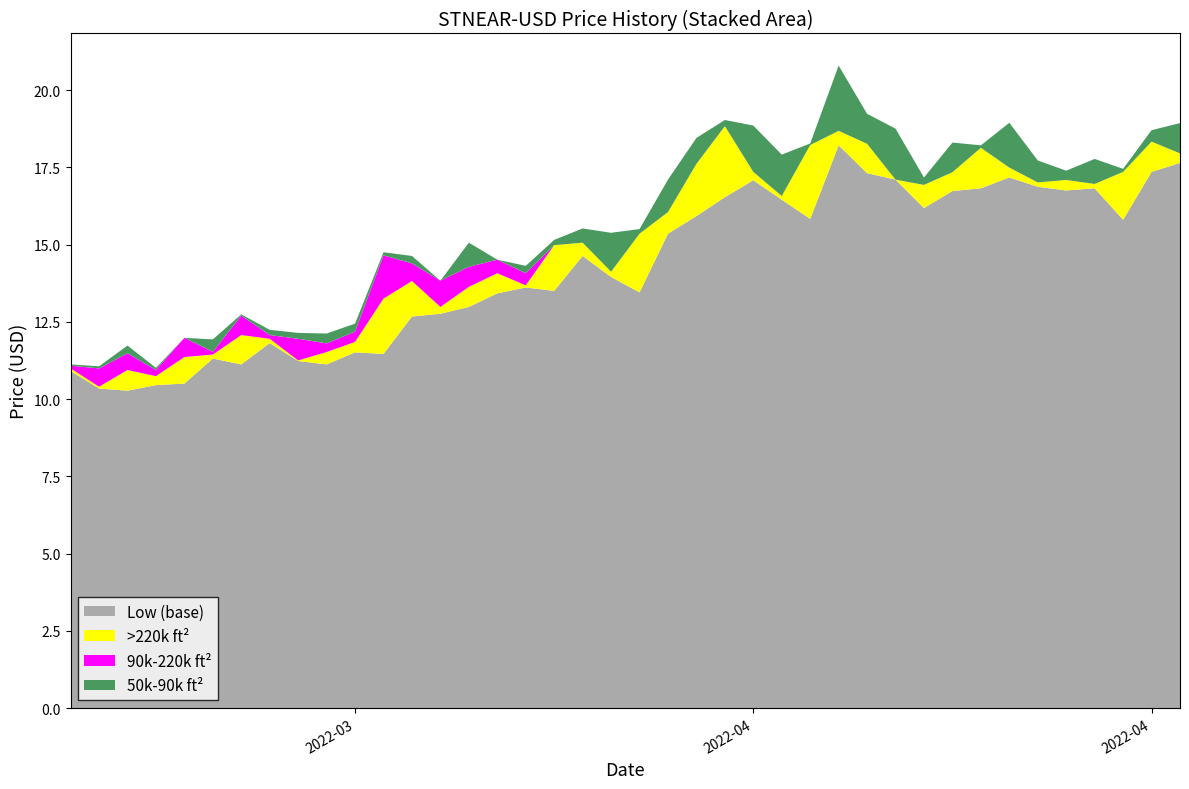

Reading left to right, list all the values displayed in this chart.

Open: 11.1	11.0	10.4	10.9	10.7	11.3	11.4	12.1	11.9	11.2	11.5	11.8	13.2	13.8	13.0	13.6	14.1	15.0	15.1	14.1	15.3	16.1	17.6	18.8	17.4	16.6	18.2	18.7	18.3	17.1	16.9	17.3	18.1	17.5	17.0	17.1	17.0	17.4	18.3	17.9
High: 11.1	11.1	11.2	11.0	11.4	11.8	12.1	12.2	12.1	11.8	12.1	13.3	14.1	13.8	14.4	14.1	14.3	15.2	15.5	15.4	15.5	17.1	18.4	19.0	18.9	17.9	18.3	20.8	19.2	18.8	17.2	18.3	18.2	18.9	17.7	17.4	17.8	17.4	18.7	18.9
Low: 10.9	10.3	10.3	10.4	10.5	11.3	11.1	11.8	11.2	11.1	11.5	11.5	12.7	12.8	13.0	13.4	13.6	13.5	14.6	13.9	13.4	15.3	15.9	16.5	17.1	16.4	15.8	18.2	17.3	17.1	16.2	16.7	16.8	17.2	16.9	16.8	16.8	15.8	17.4	17.6
Close: 11.0	10.4	10.9	10.7	11.4	11.4	12.1	11.9	11.2	11.5	11.8	13.2	13.8	13.0	13.6	14.1	13.7	15.0	15.1	14.1	15.3	16.1	17.6	18.8	17.4	16.6	18.2	18.7	18.3	17.1	16.9	17.3	18.1	17.5	17.0	17.1	17.0	17.4	18.3	17.9